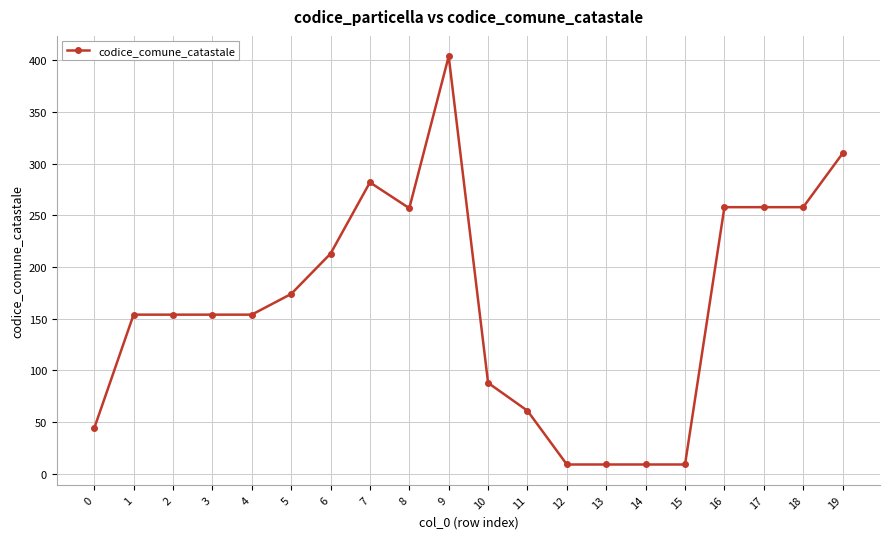

True or false: the data has more than 1 interior local peaks.

True